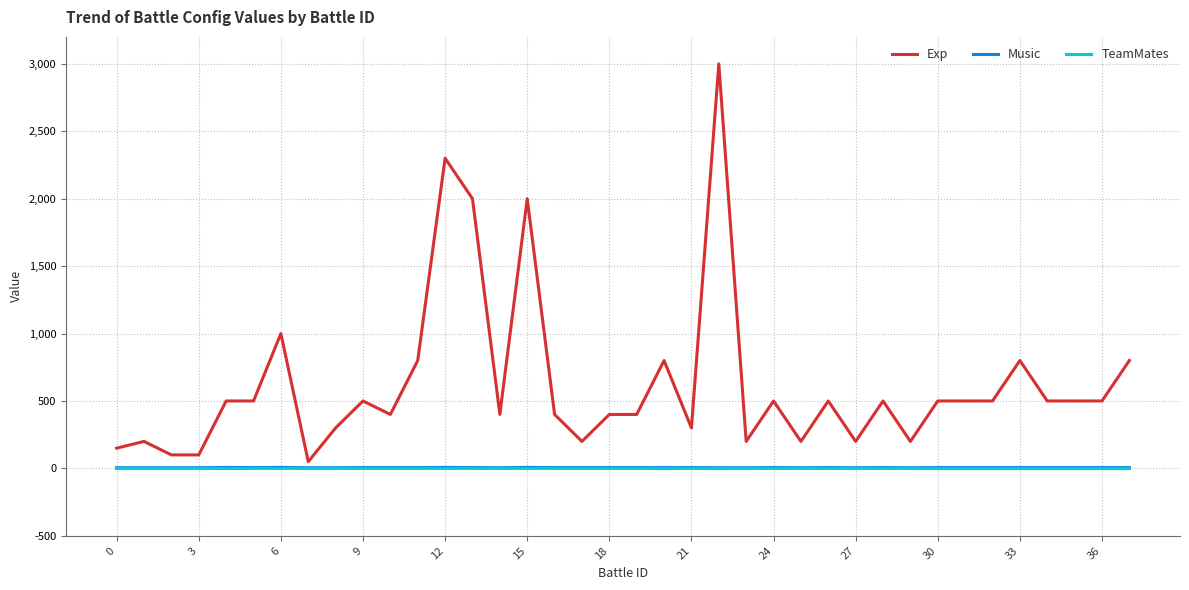

Which series has the widest spread of values?

Exp